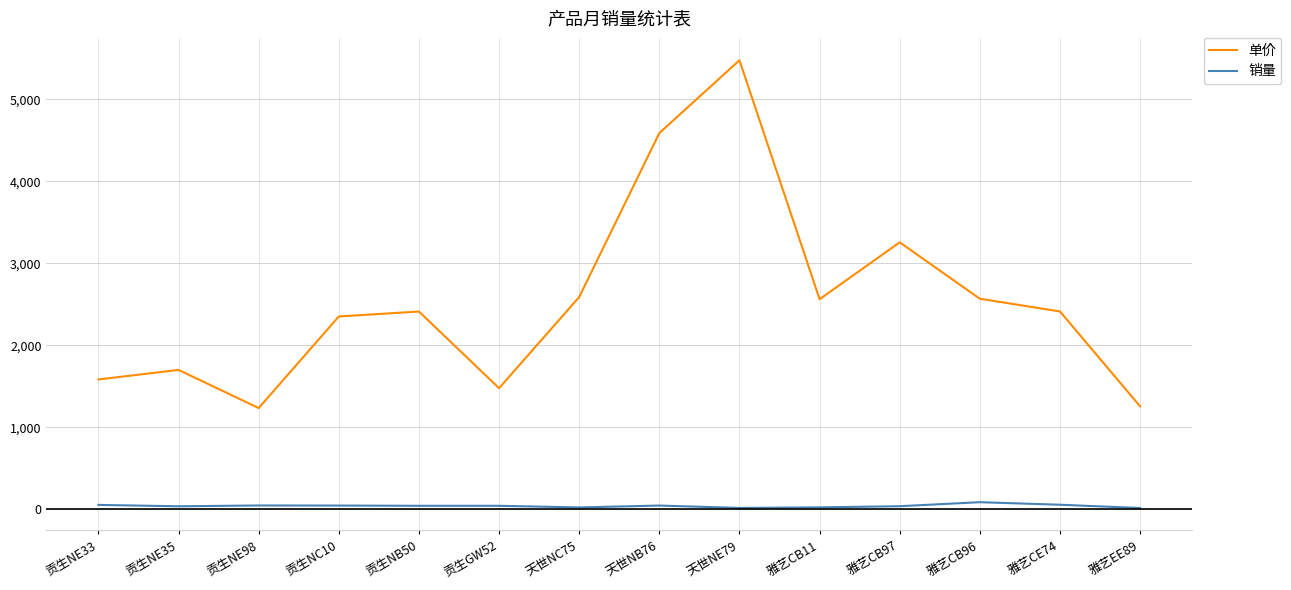

At which category is the sum across all series the highest?

天世NE79